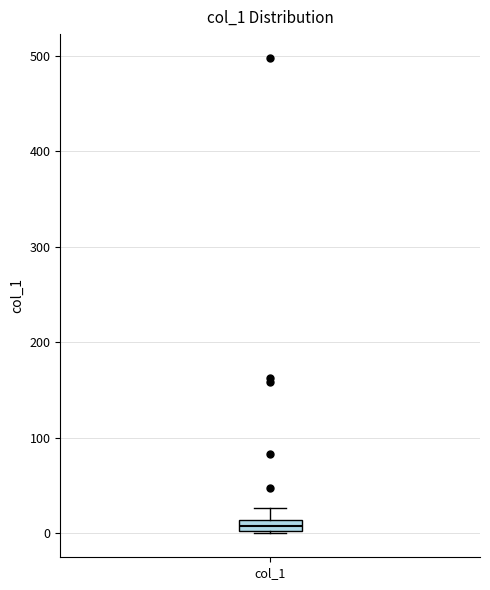

Where is the lower edge of the box for col_1 on the y-axis? The values are not printed on the chart, so give them approximately, as read against the axis.

0